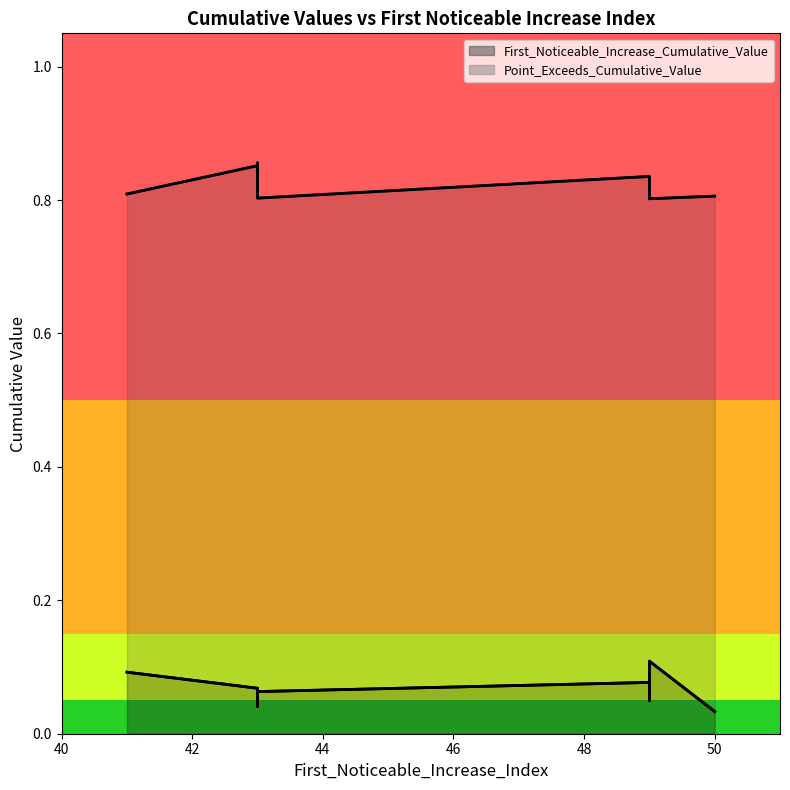

What is the difference between the maximum and minimum values in the First_Noticeable_Increase_Cumulative_Value series?

0.1